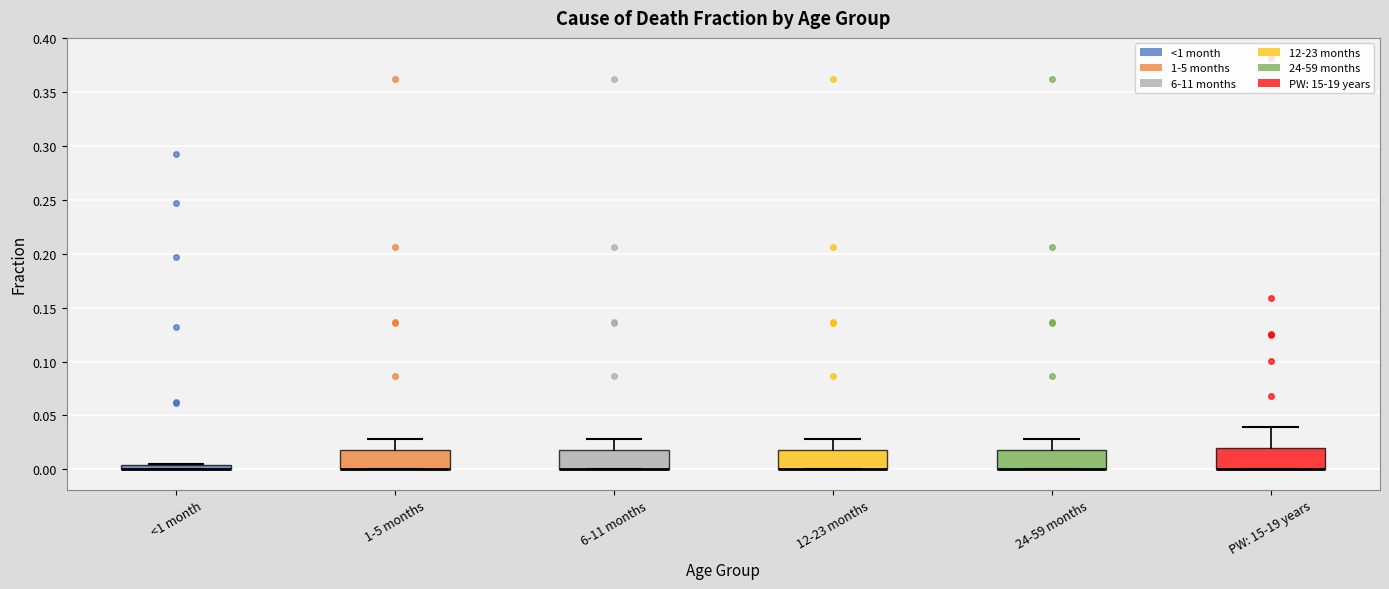

Where is the lower edge of the box for 6-11 months on the y-axis? The values are not printed on the chart, so give them approximately, as read against the axis.

0.000